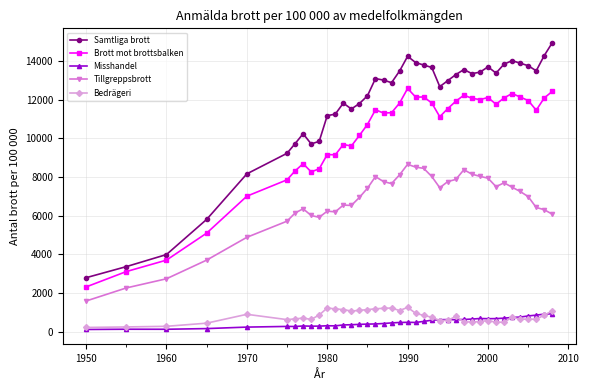

Which series has the largest total across all categories?

Samtliga brott